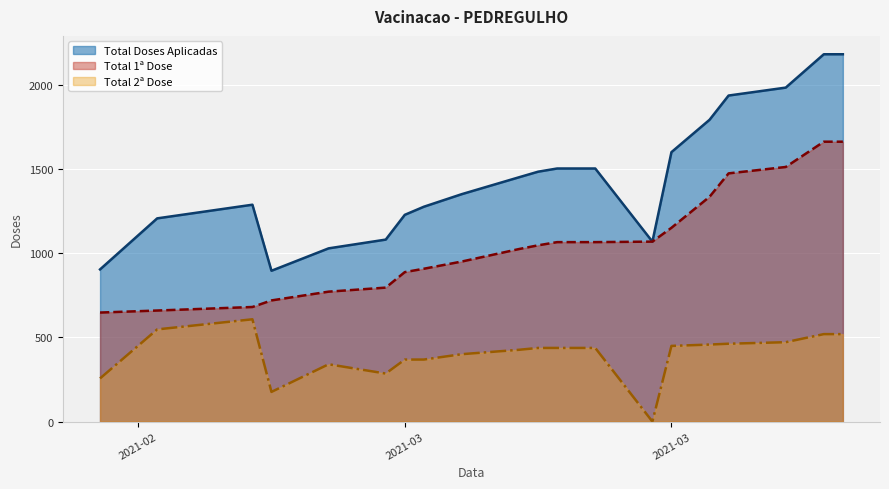

Does the chart display data point markers on the line(s)?

No